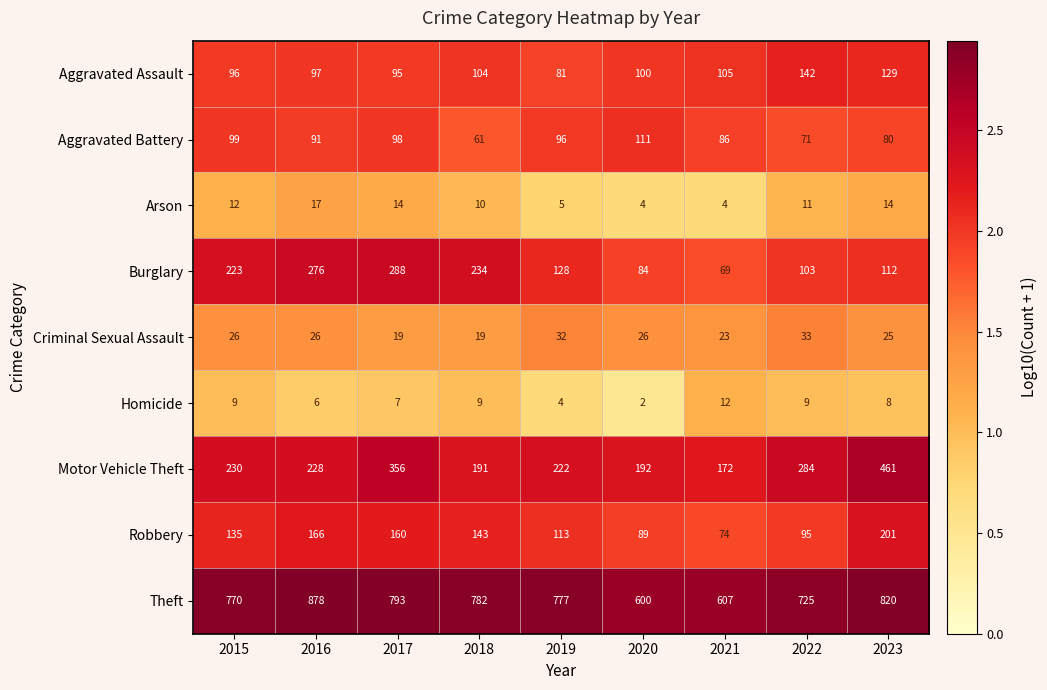

At which category is the sum across all series the highest?

2023